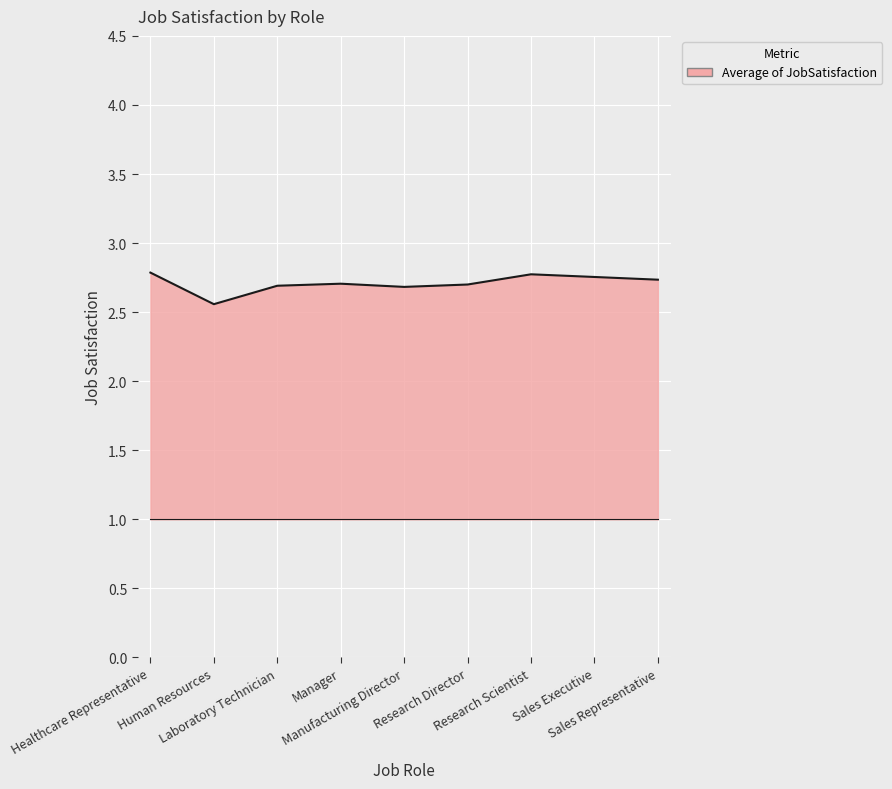

What is the smallest value displayed?

2.6